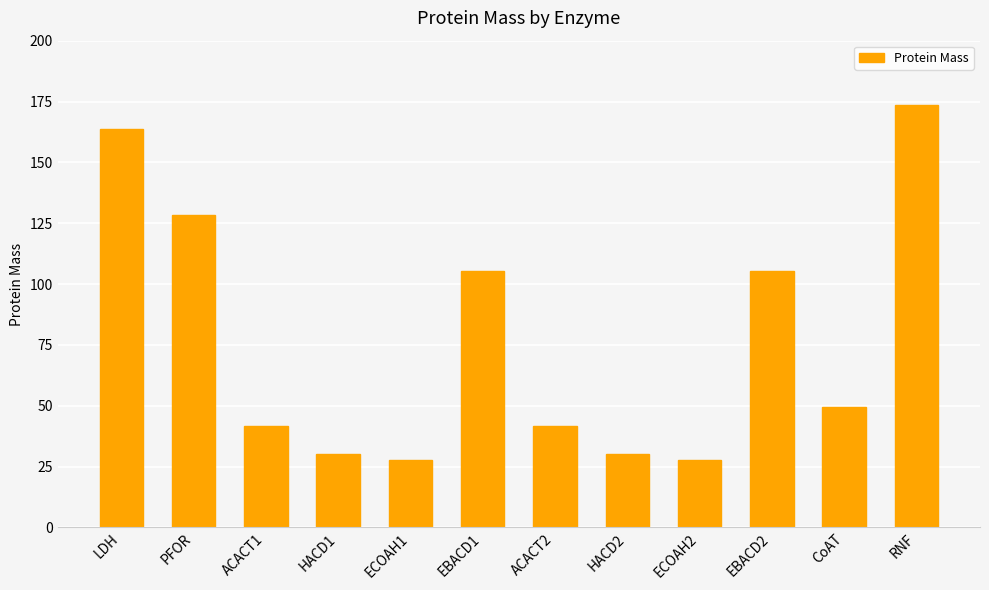

What is the average value?

77.1